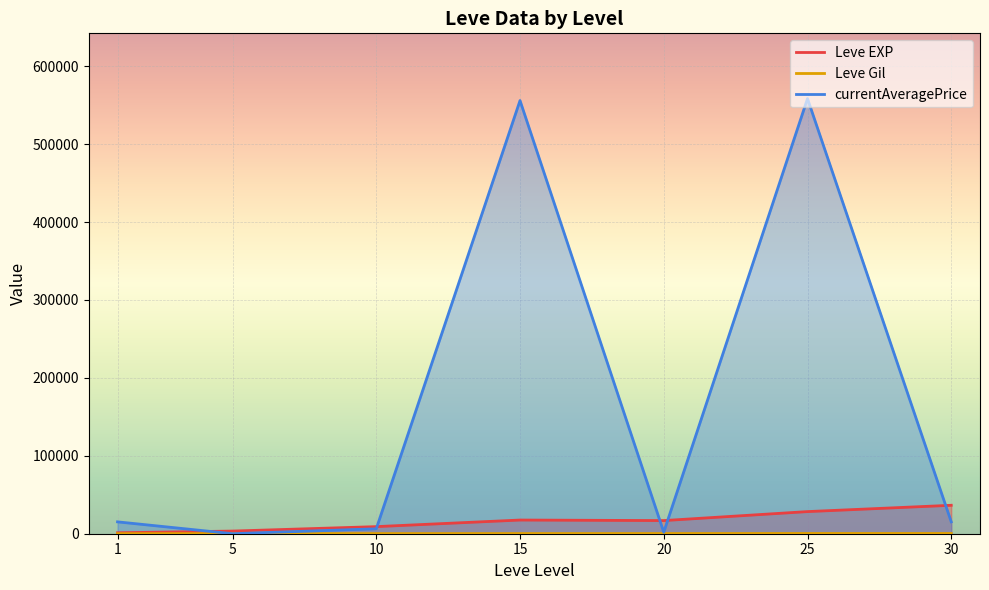

What value does the Leve Gil series have at 1?

113.3